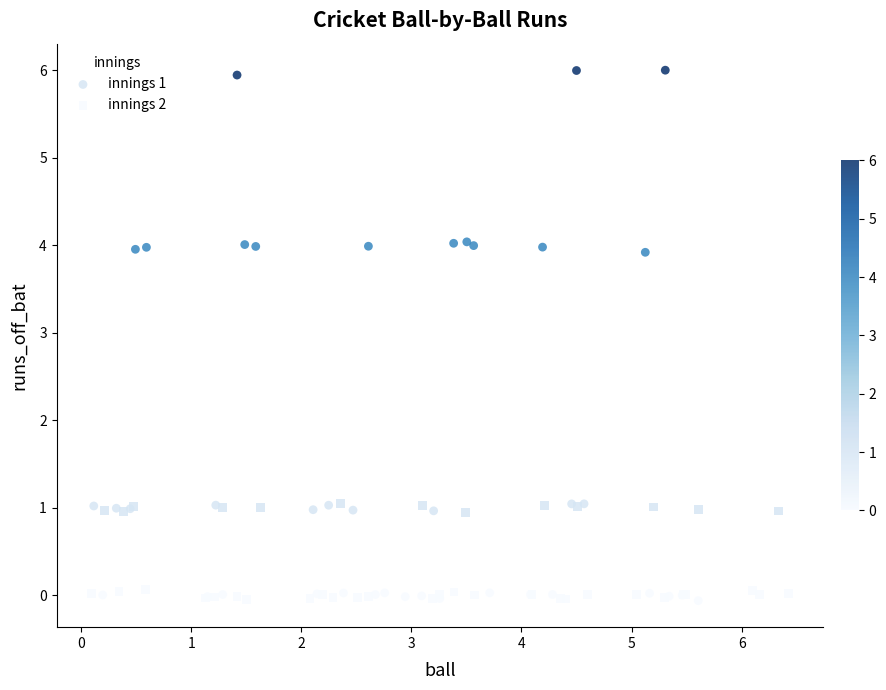

Which series has the widest spread of Y values?

innings 1